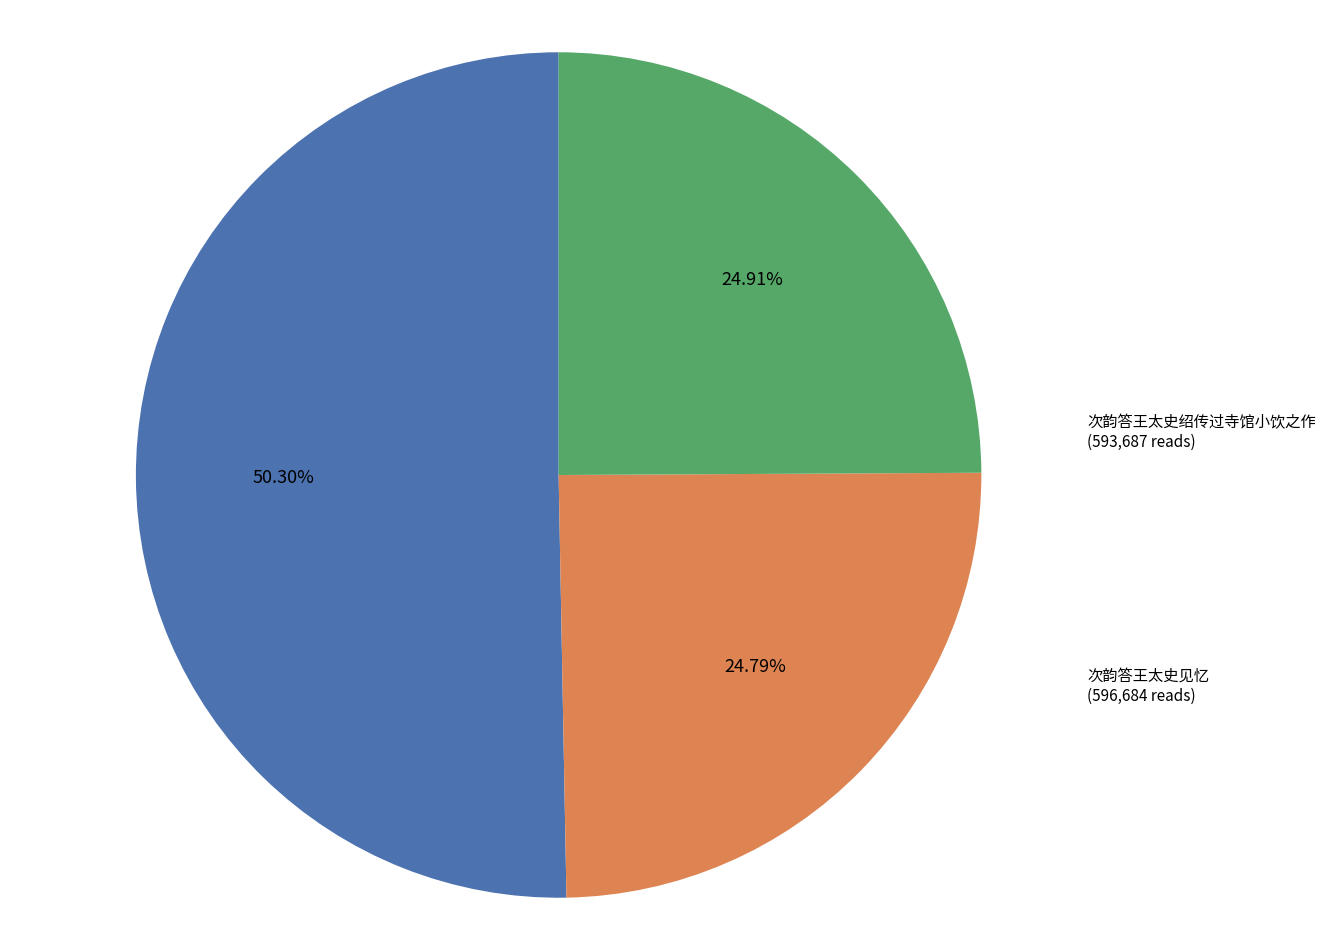

To the nearest percent, what percentage of the pie is 次韵答王太史绍传过寺馆小饮之作?

25%